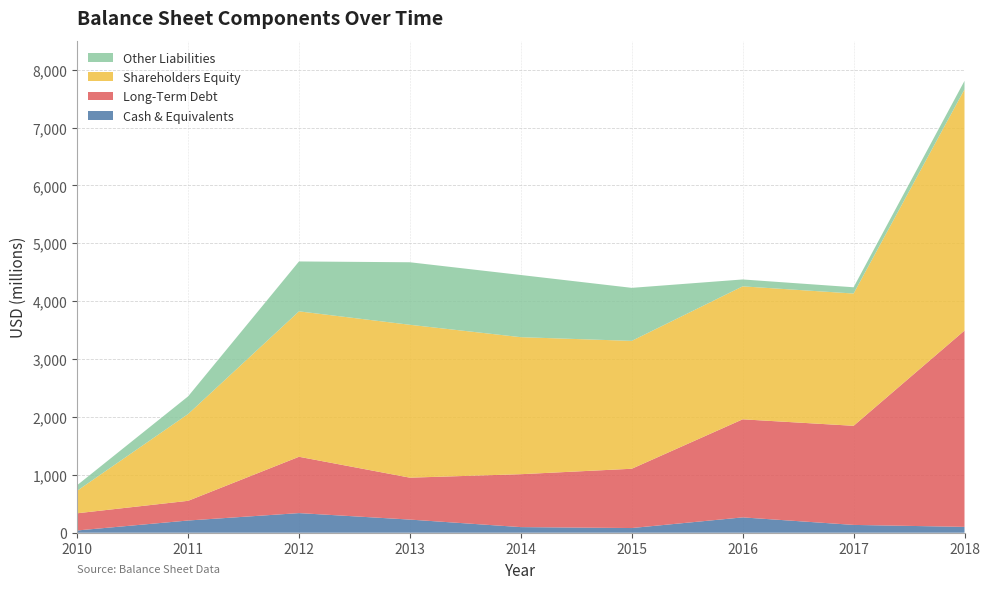

Reading right to left, list all the values displayed in this chart.

Cash & Equivalents: 2018=101	2017=135	2016=265	2015=81	2014=97	2013=227	2012=339	2011=211	2010=39
Long-Term Debt: 2018=3391	2017=1712	2016=1694	2015=1024	2014=914	2013=724	2012=973	2011=340	2010=297
Shareholders Equity: 2018=4166	2017=2285	2016=2297	2015=2209	2014=2367	2013=2641	2012=2512	2011=1499	2010=389
Other Liabilities: 2018=148	2017=108	2016=119	2015=916	2014=1074	2013=1080	2012=862	2011=305	2010=96